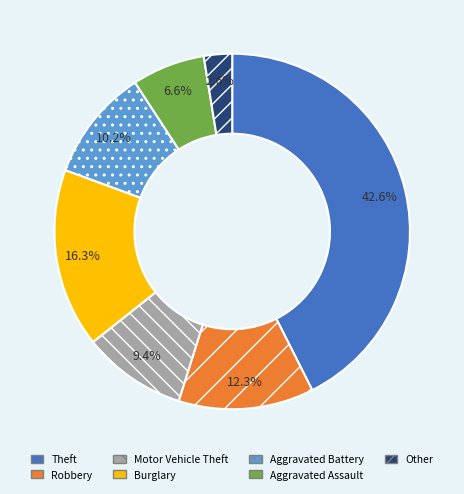

How much of the chart is everything except Motor Vehicle Theft?

90.6%